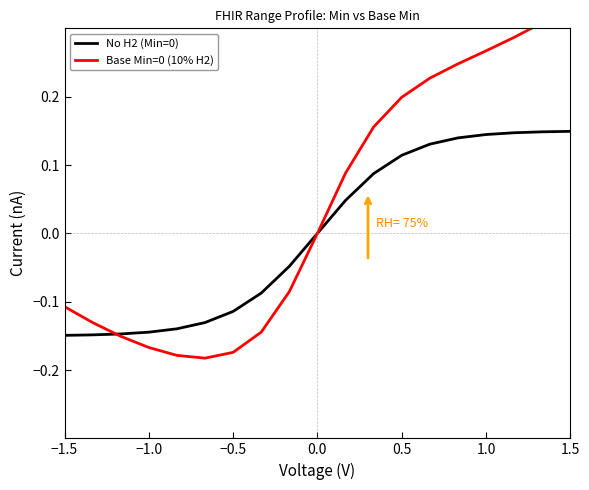

True or false: No H2 (Min=0) has a value of -0.3 at −1.0.

False